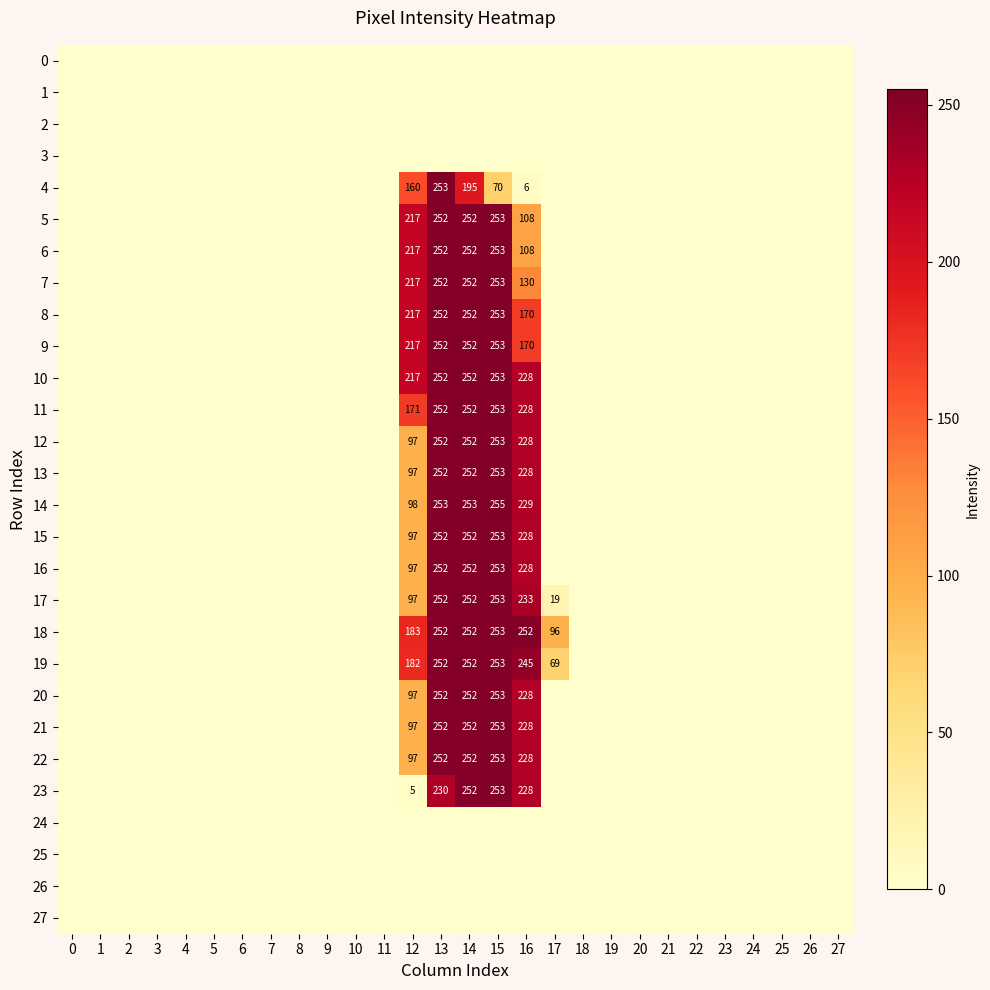

True or false: 5 has a value of 143 at 13.

False